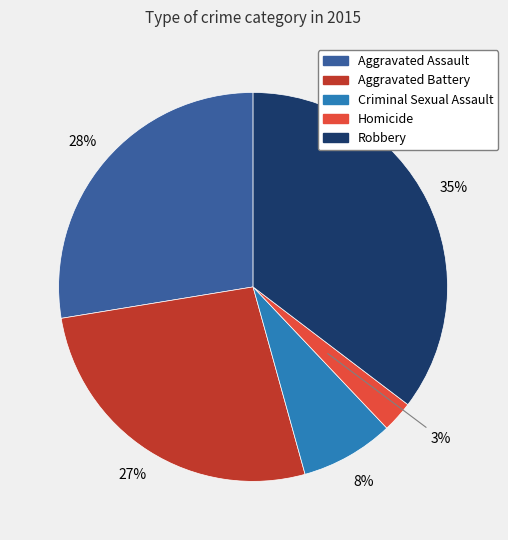

Which category has the biggest portion of the pie?

Robbery